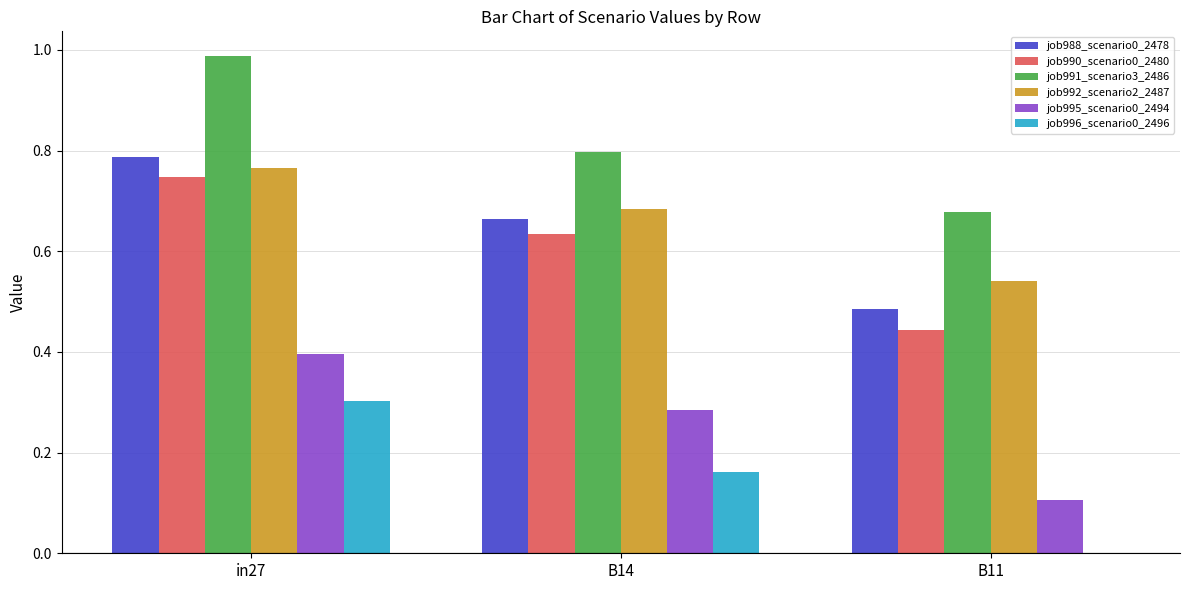

At which category is the sum across all series the highest?

in27